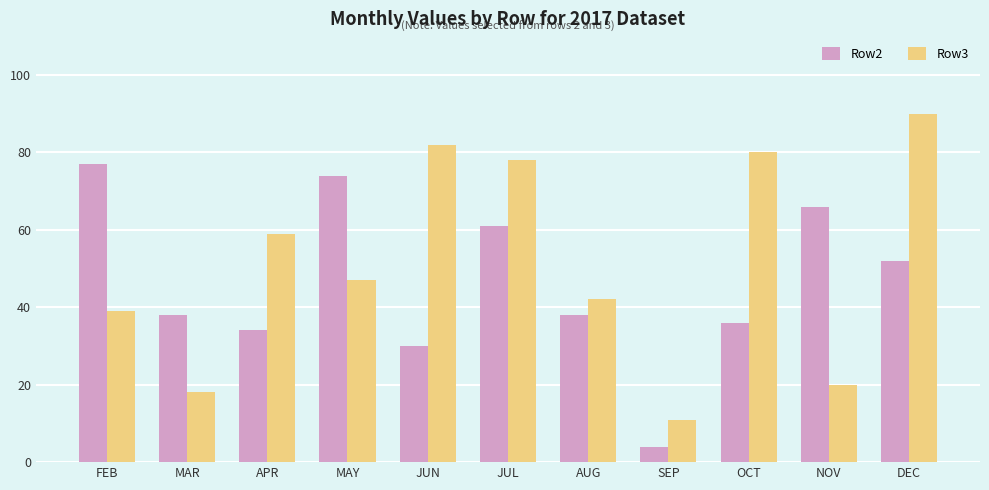

What is the maximum value for Row2?

77